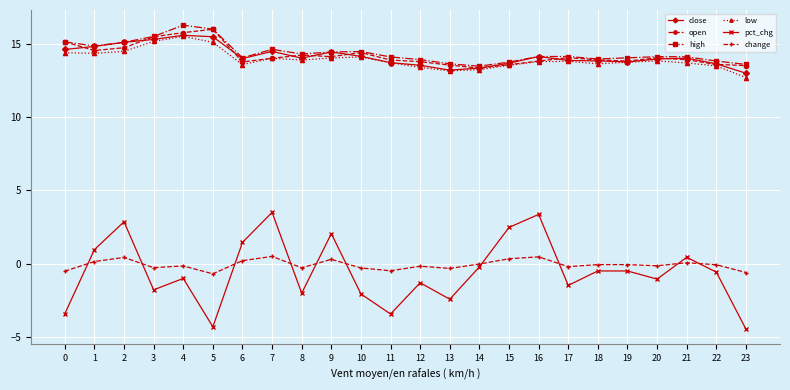

What is the smallest value displayed?

-4.5